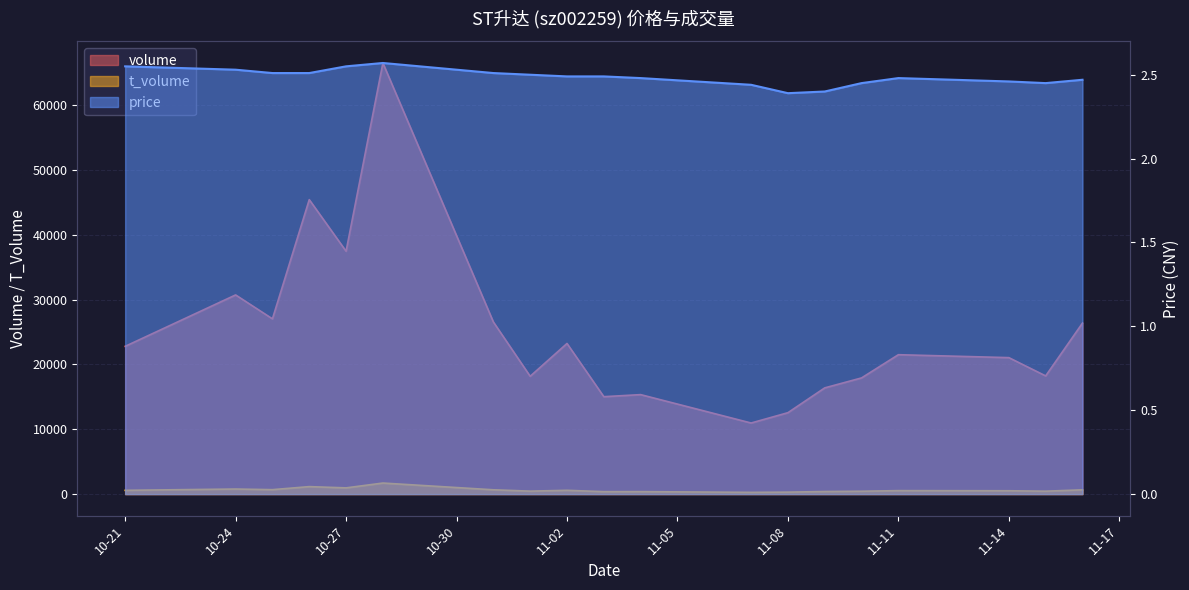

At how many categories does at least one series exceed 43002?

2